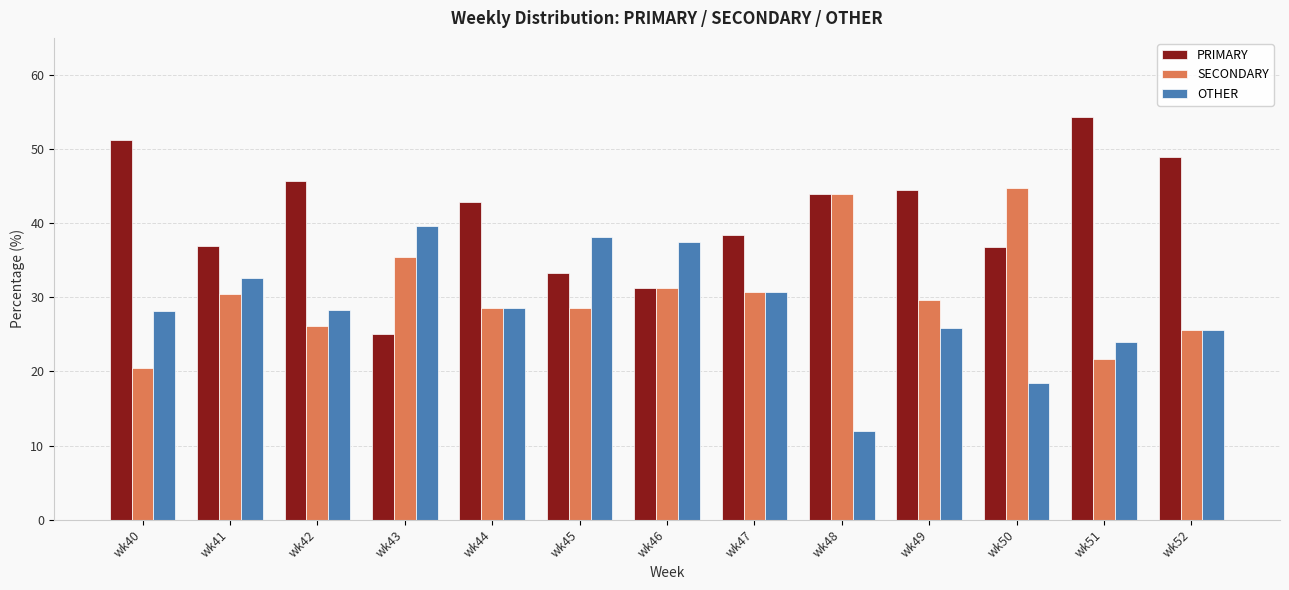

What is the sum of all SECONDARY values?

397.3